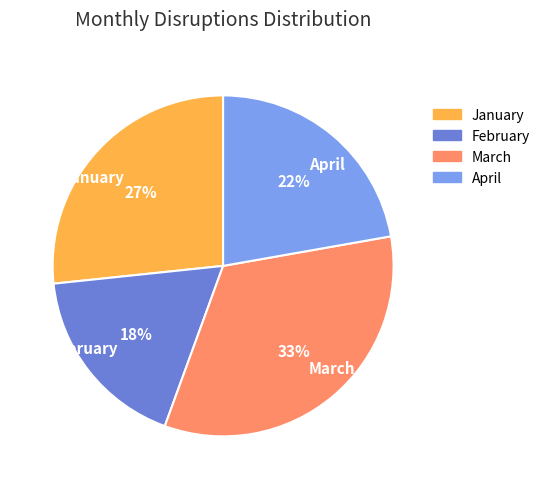

What percentage is the January slice, to the nearest percent?

27%